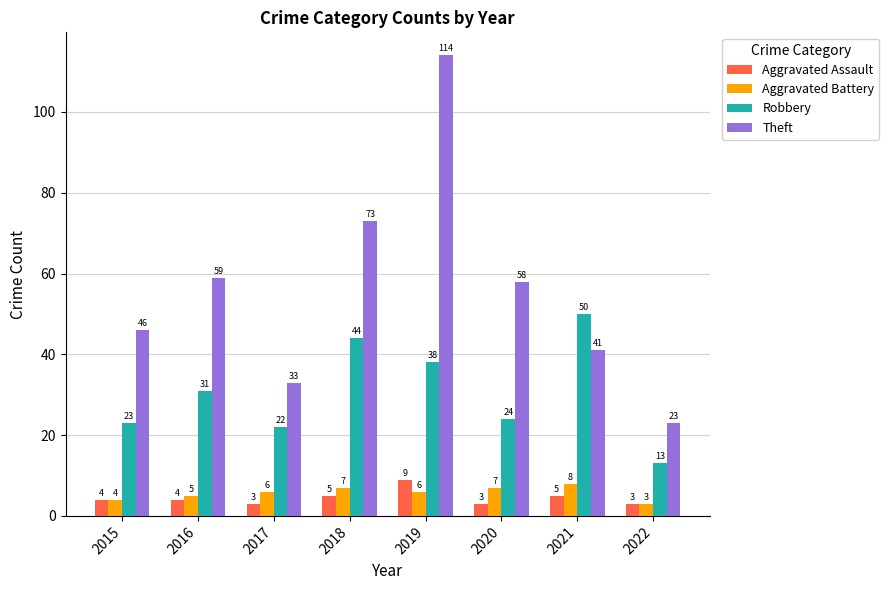

List the series in order of their peak value, lowest first.

Aggravated Battery, Aggravated Assault, Robbery, Theft